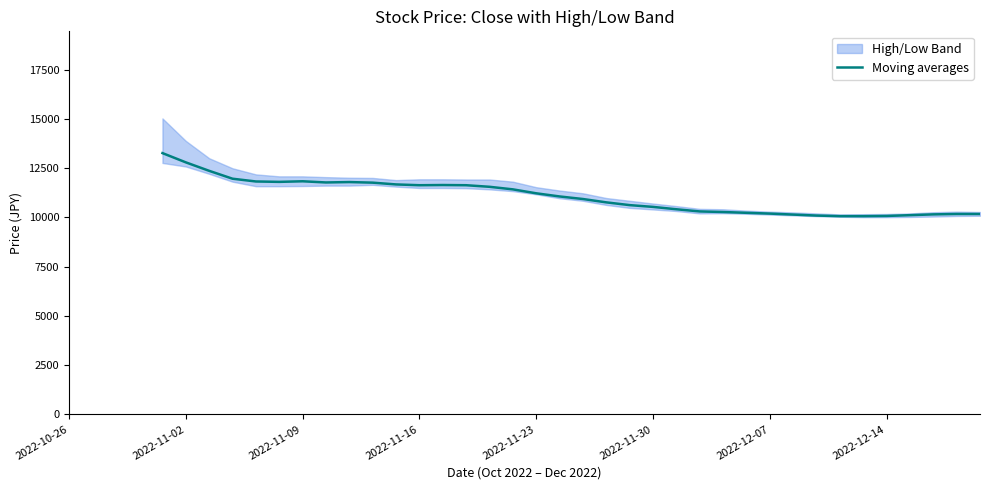

Is it true that the value at 26 is 6890.8?

False